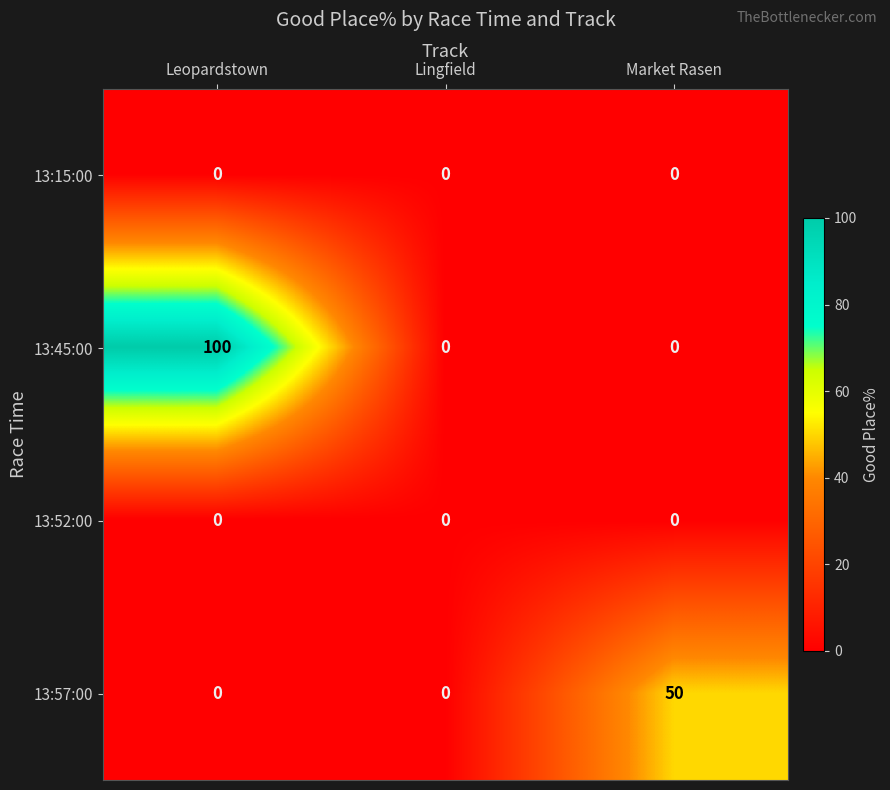

At how many categories does at least one series exceed 35?

2